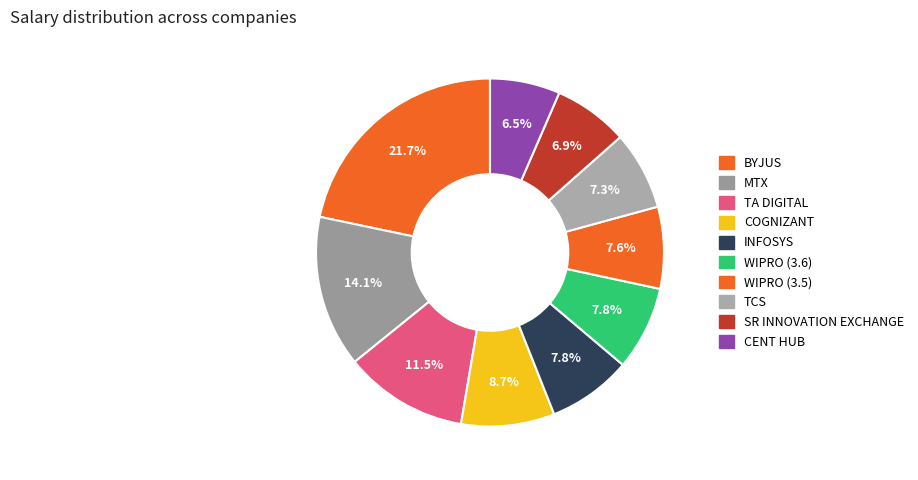

Which category has the smallest portion of the pie?

CENT HUB